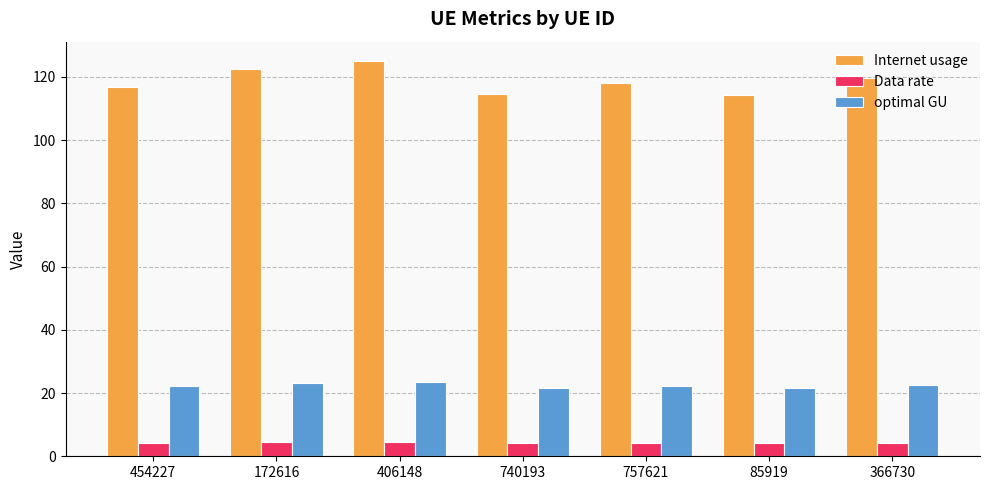

What is the label of the 6th bar from the right?

172616